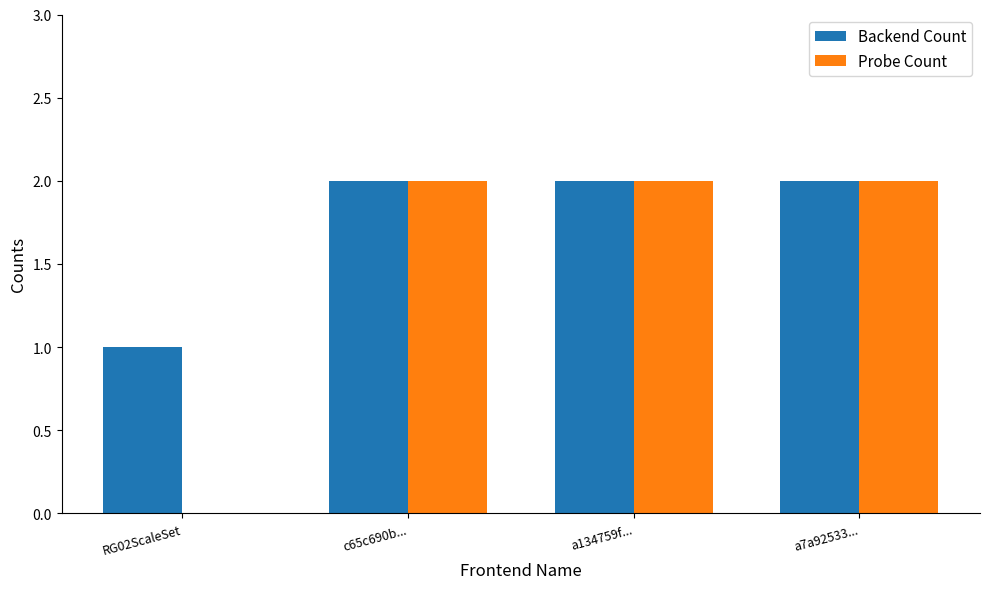

What is the average value of the Backend Count series?

2